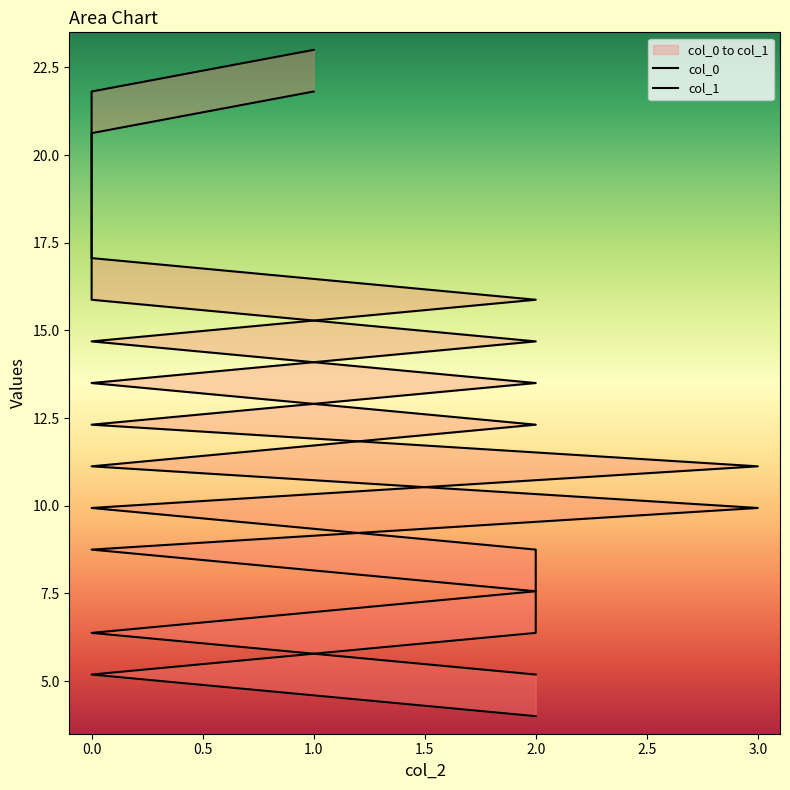

Does the chart display data point markers on the line(s)?

No